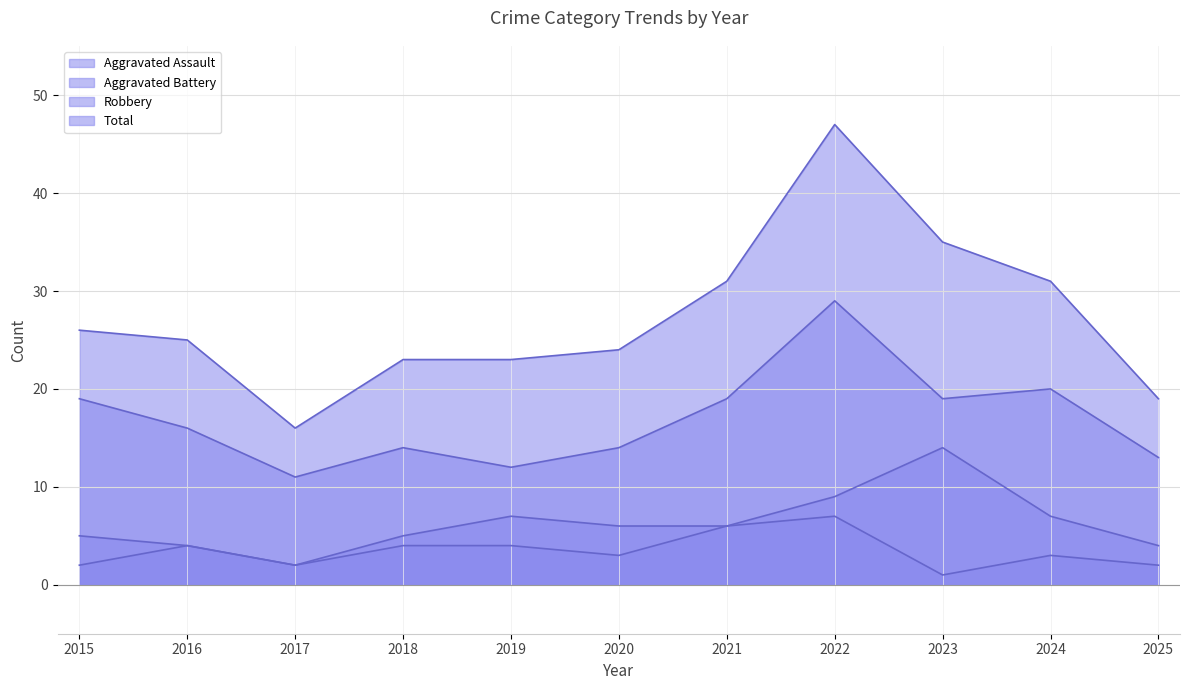

True or false: Aggravated Assault and Aggravated Battery cross at least once.

False